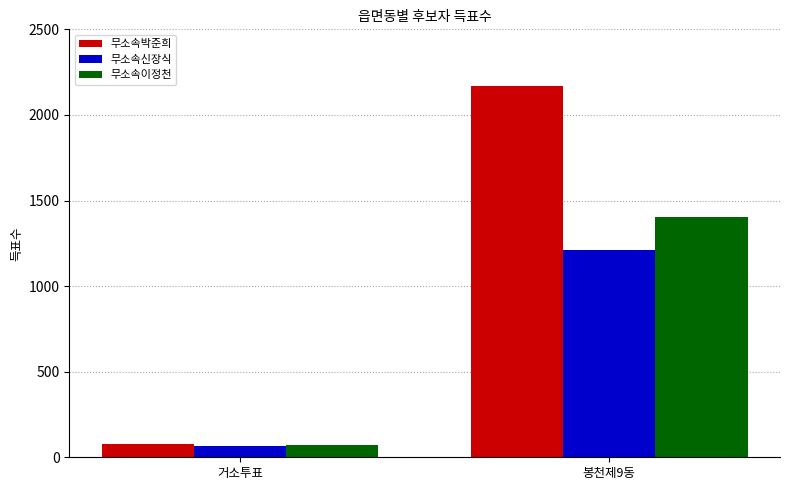

Which series has the widest spread of values?

무소속박준희